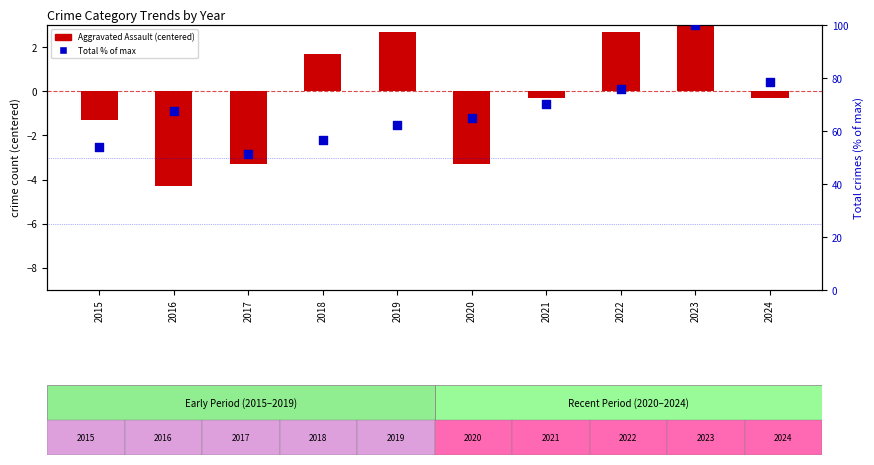

What are all the series names shown in the legend?

Aggravated Assault (centered), Total (% of max)